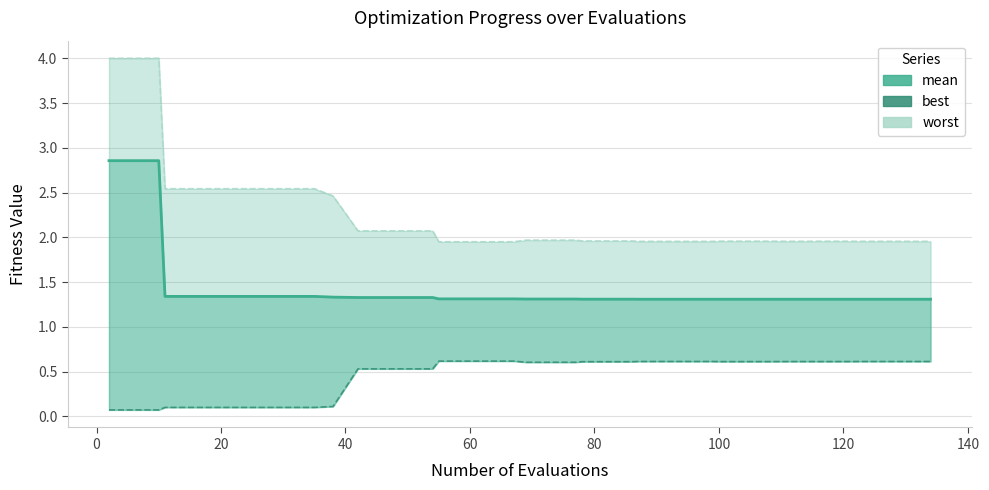

True or false: the data has more than 0 interior local peaks.

False